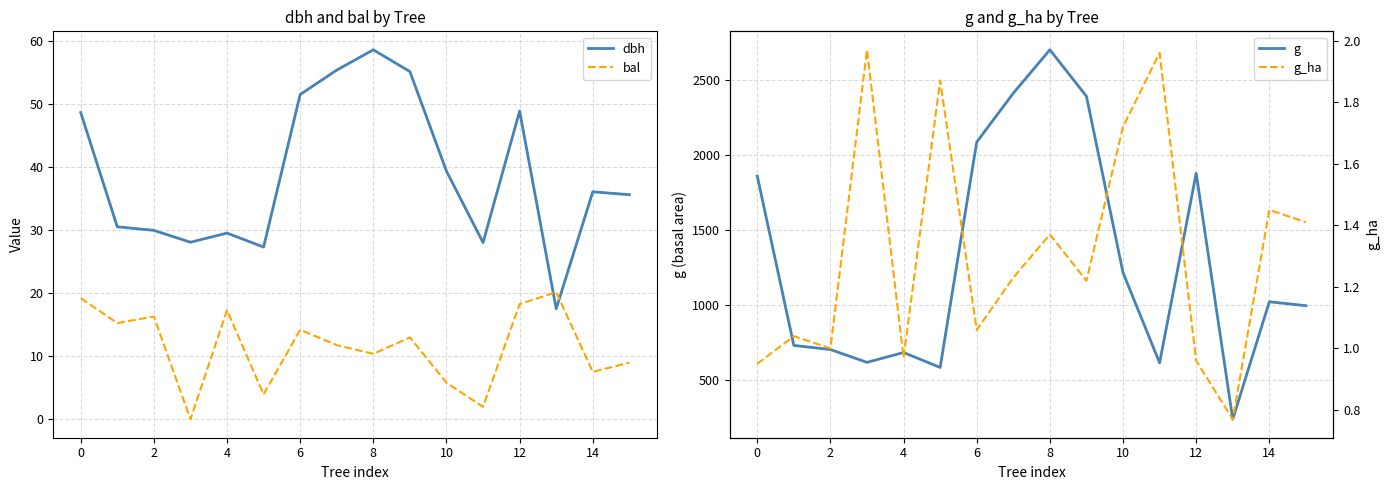

True or false: dbh and g_ha cross at least once.

False